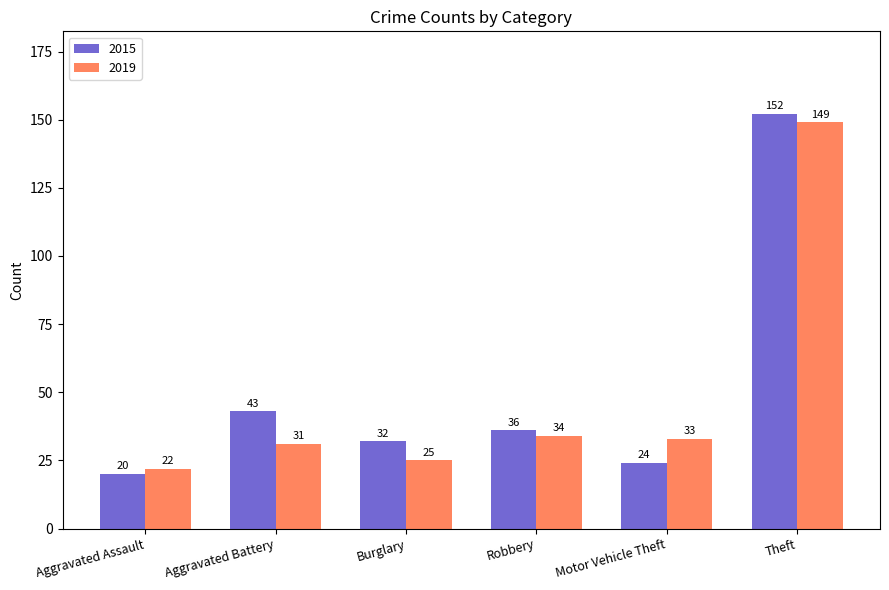

What is the difference between the 2015 values at Aggravated Assault and Burglary?

12